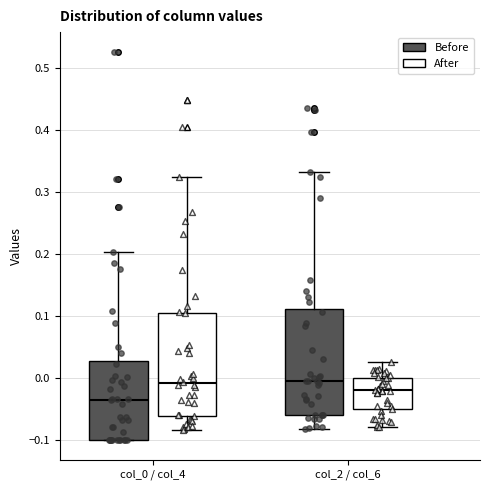

Where does the lower whisker of the box for col_0 / col_4 (After) end on the y-axis? The values are not printed on the chart, so give them approximately, as read against the axis.

-0.08